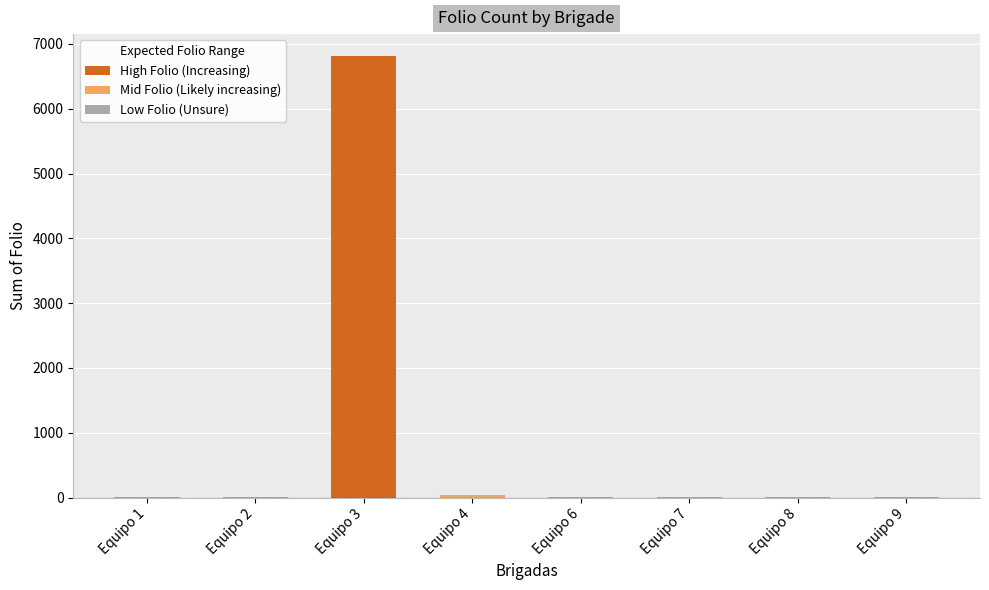

What is the ratio of the value at Equipo 2 to the value at Equipo 6?

1.1